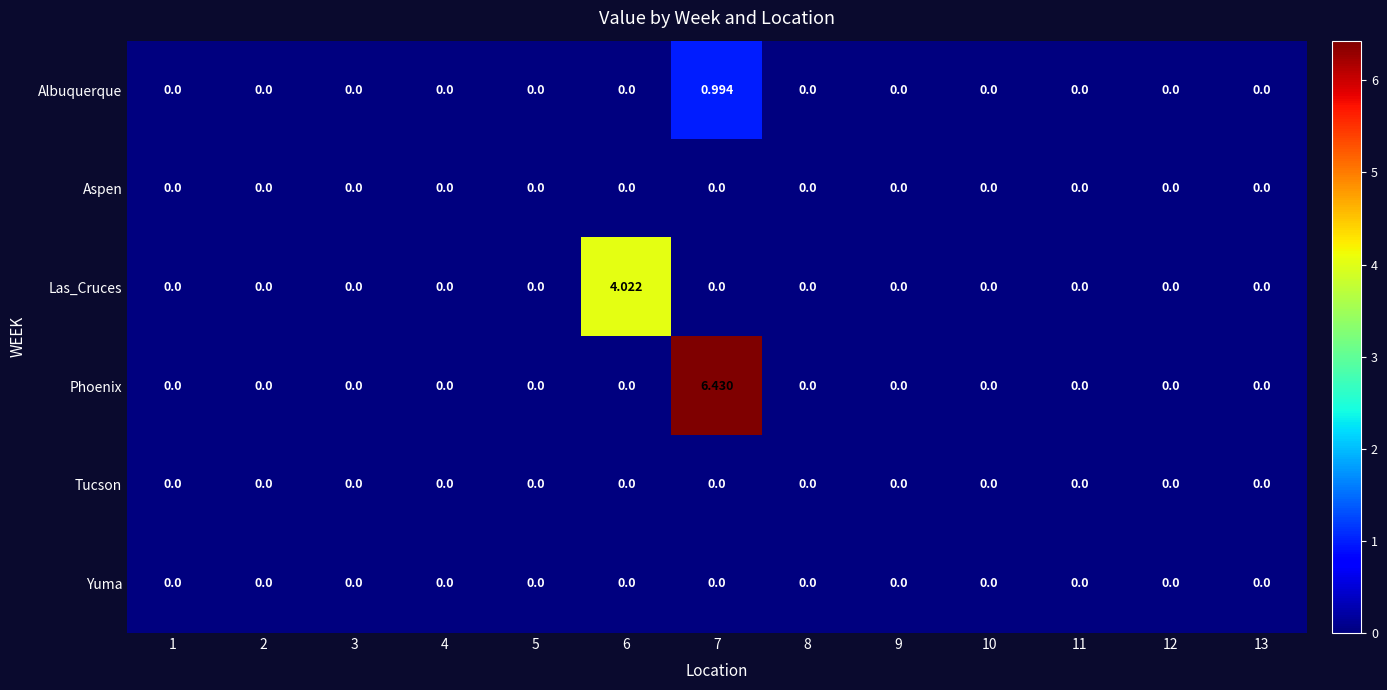

Which series has the widest spread of values?

Phoenix